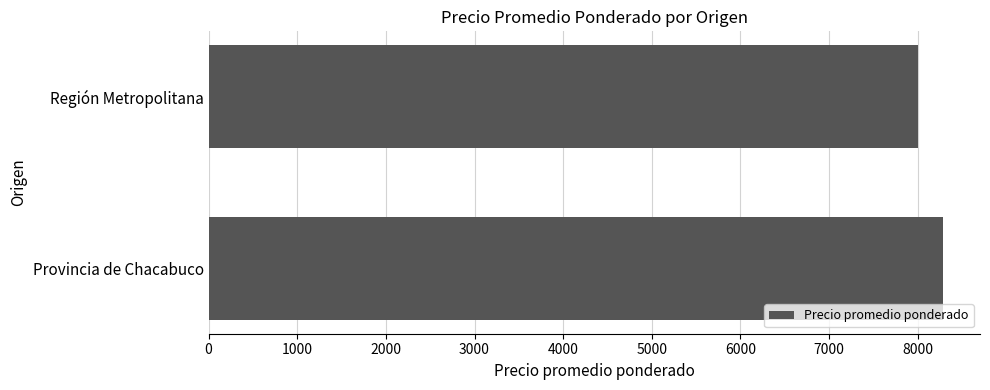

What is the difference between the values at Región Metropolitana and Provincia de Chacabuco?

289